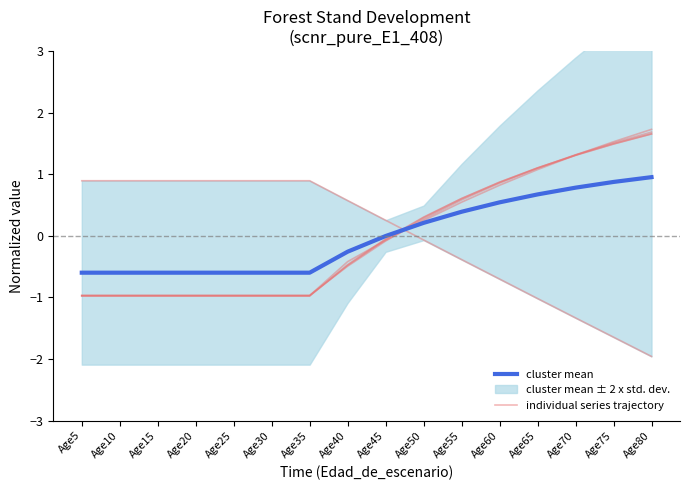

What is the value of the individual series trajectory point at the 11th from the left?

-0.4